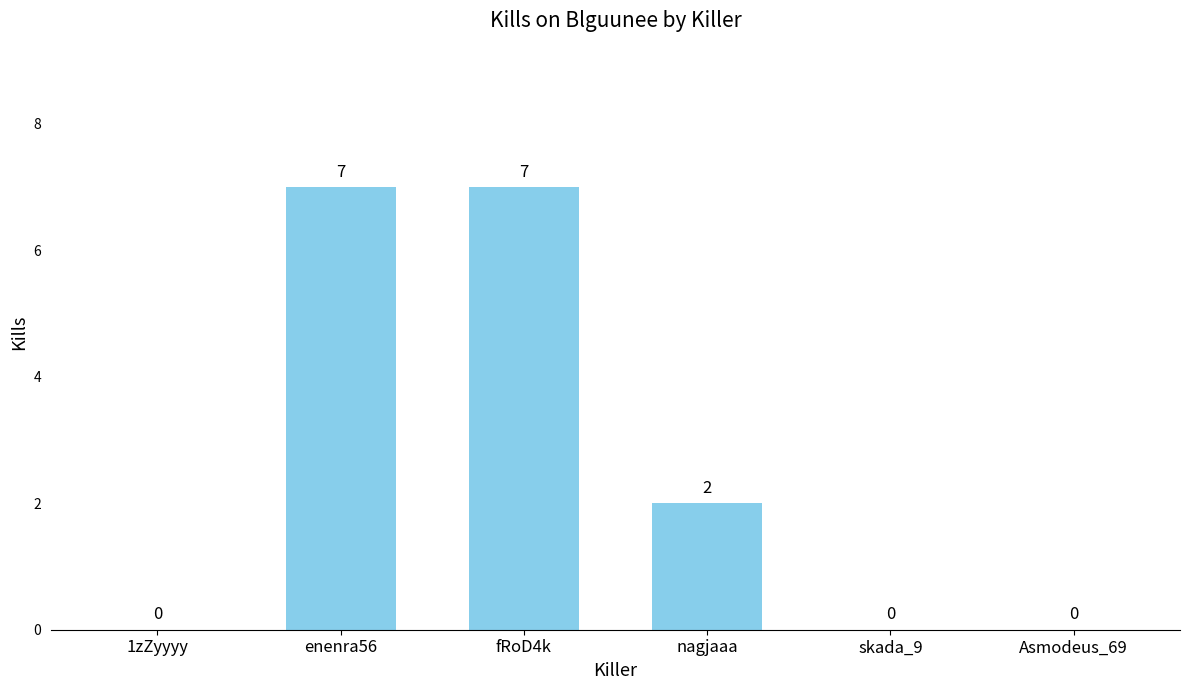

What is the maximum value shown in the chart?

7